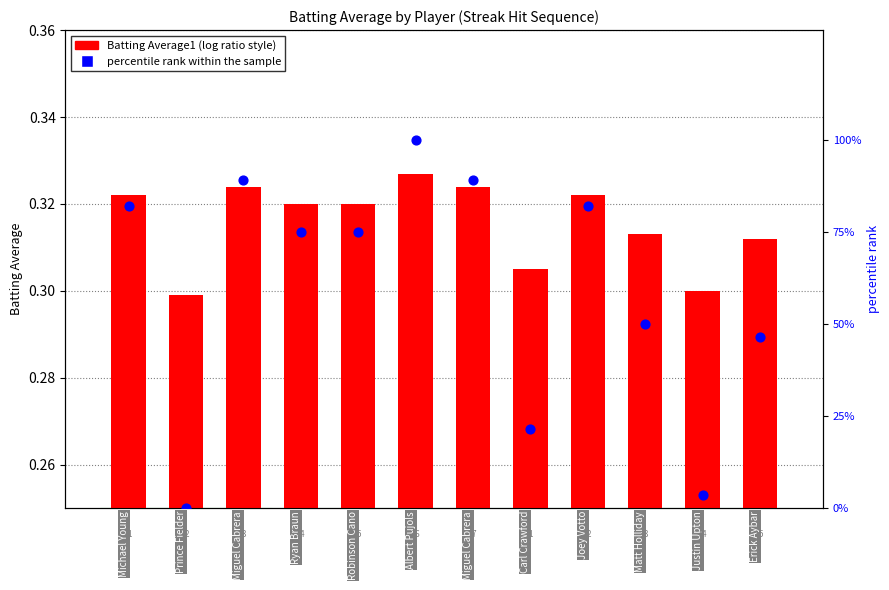

Which series has the widest spread of Y values?

percentile rank within the sample